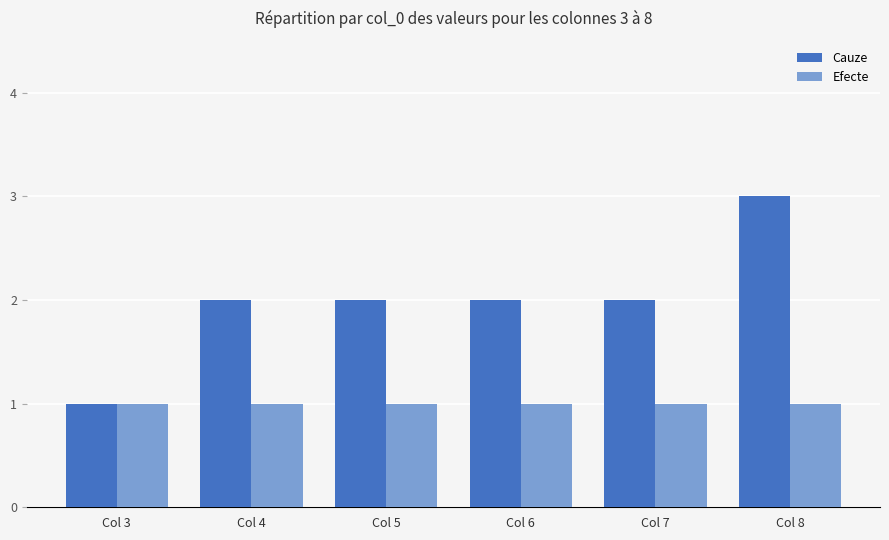

List the series in order of their peak value, lowest first.

Efecte, Cauze